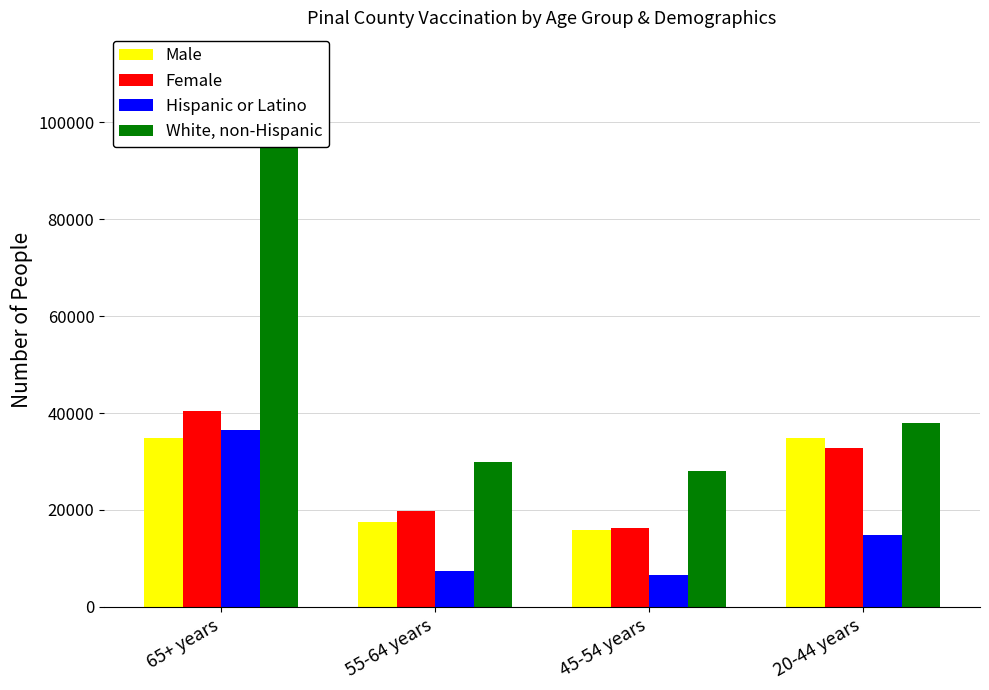

How many categories are shown in the chart?

4